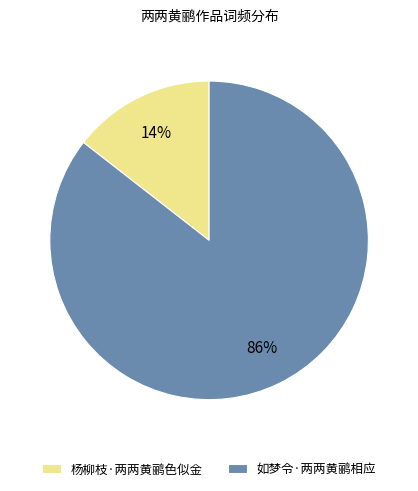

To the nearest percent, what is the combined percentage of 如梦令·两两黄鹂相应 and 杨柳枝·两两黄鹂色似金?

100%